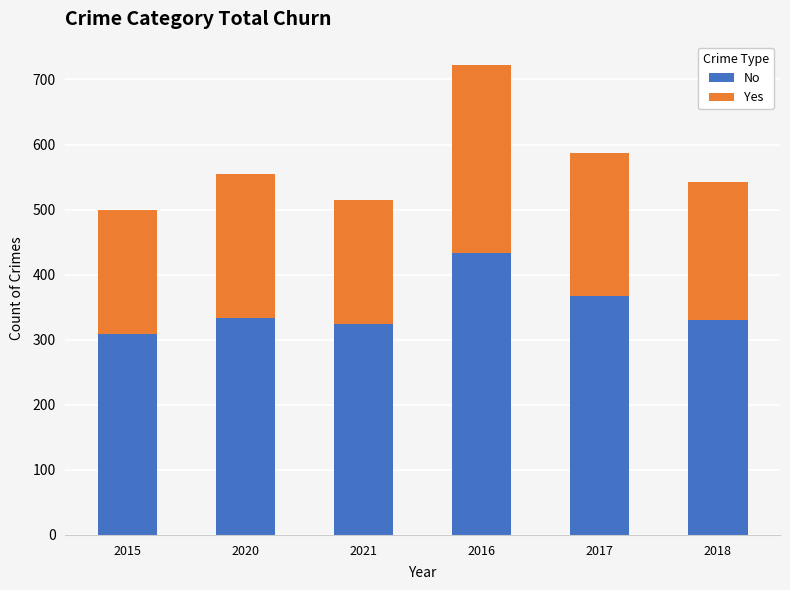

What is the sum of all No values?

2098